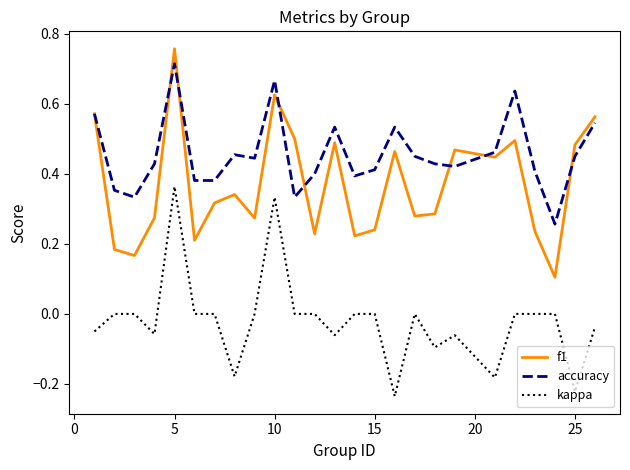

Which series has the largest total across all categories?

accuracy